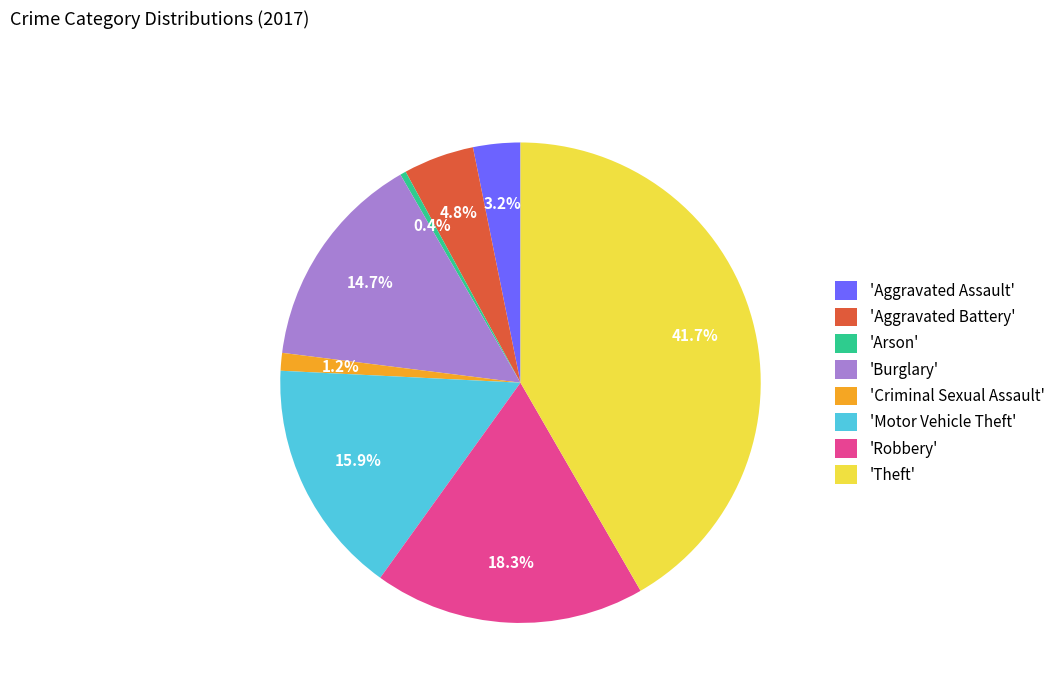

Do 'Aggravated Battery' and 'Robbery' together represent more than half of the pie?

No